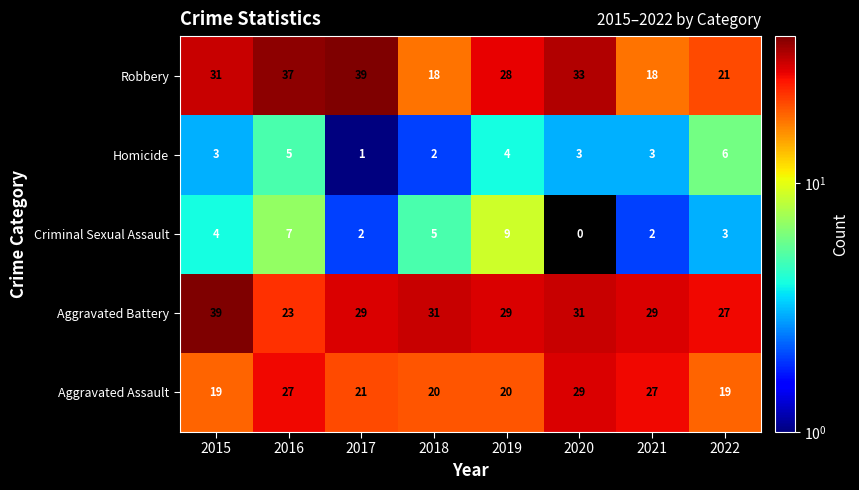

Between 2015 and 2016, which series saw the biggest shift?

Aggravated Battery